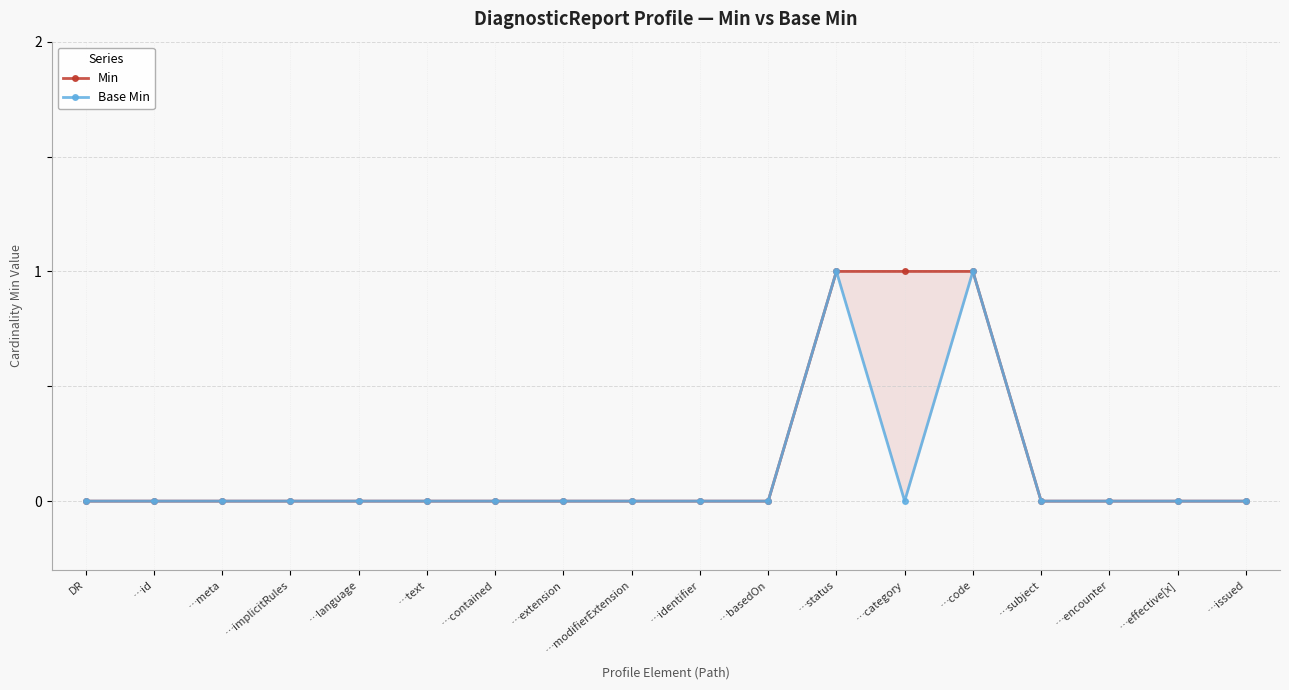

True or false: Min has more than 0 interior local peaks.

False